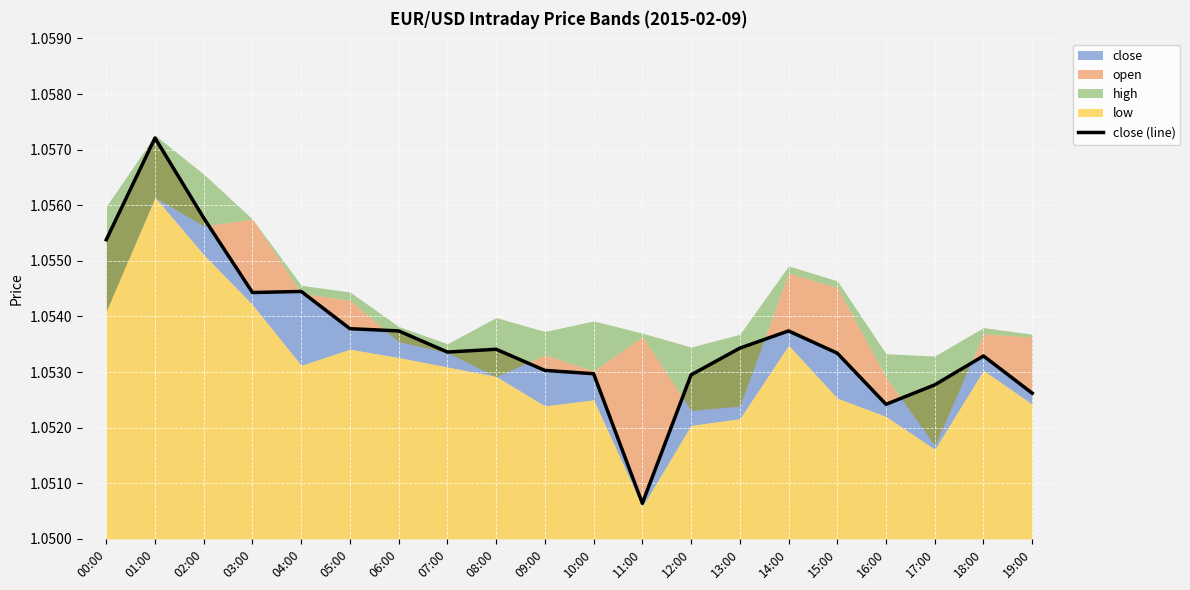

Rank the categories by value from highest to lowest.

01:00, 02:00, 00:00, 04:00, 03:00, 05:00, 06:00, 14:00, 13:00, 08:00, 07:00, 15:00, 18:00, 09:00, 10:00, 12:00, 17:00, 19:00, 16:00, 11:00